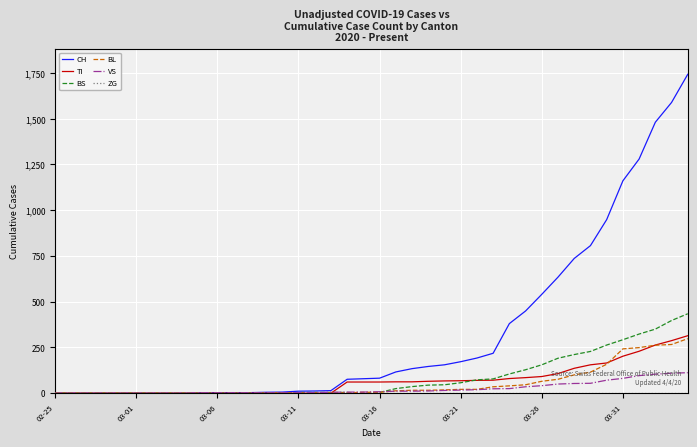

Which series has the largest range (max minus min)?

CH